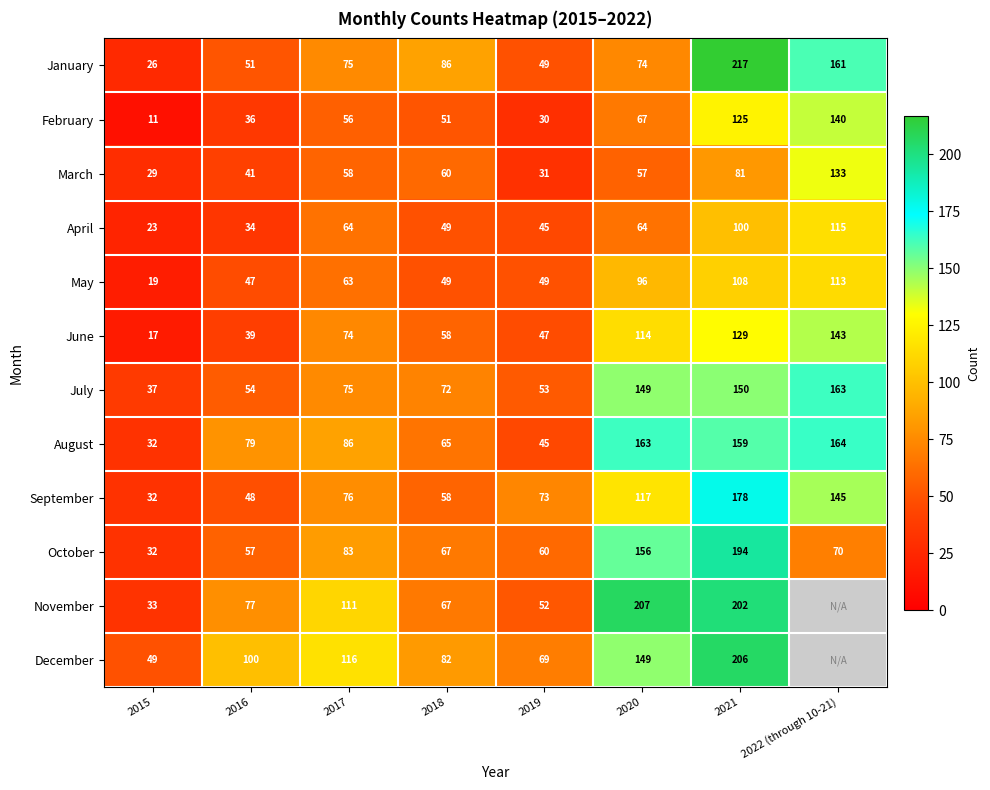

At which label is June closest to 80?

2017